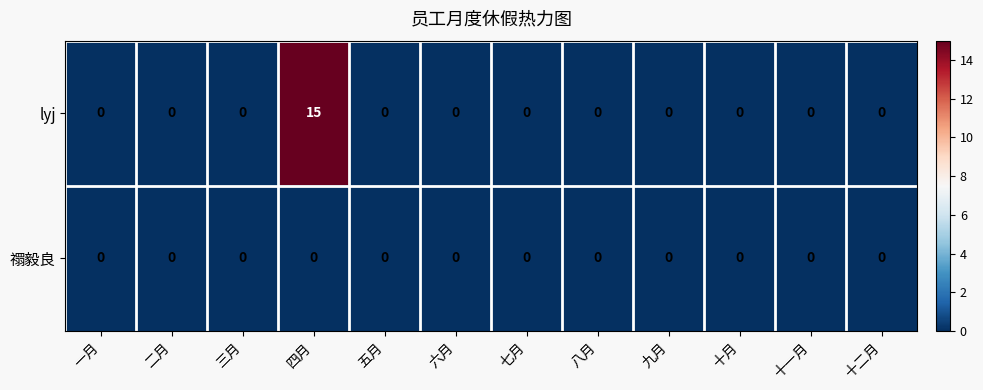

At which category is the sum across all series the highest?

四月